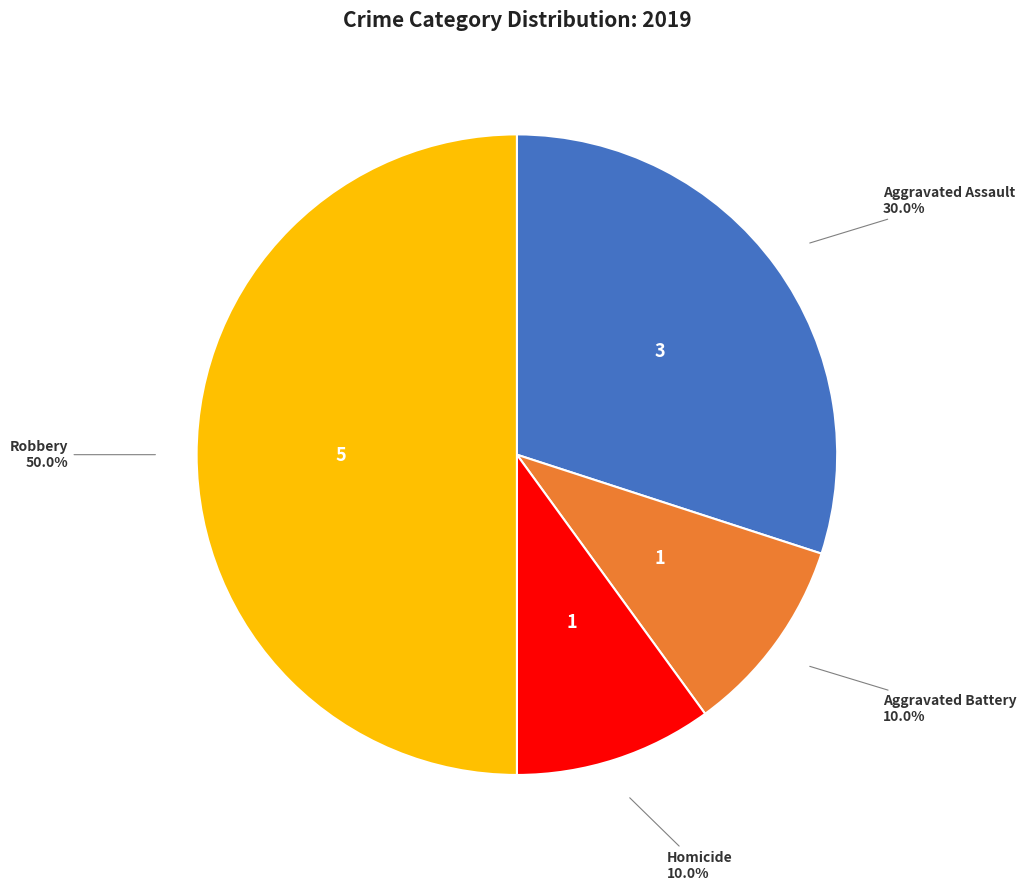

What percentage is the Homicide slice, to the nearest percent?

10%